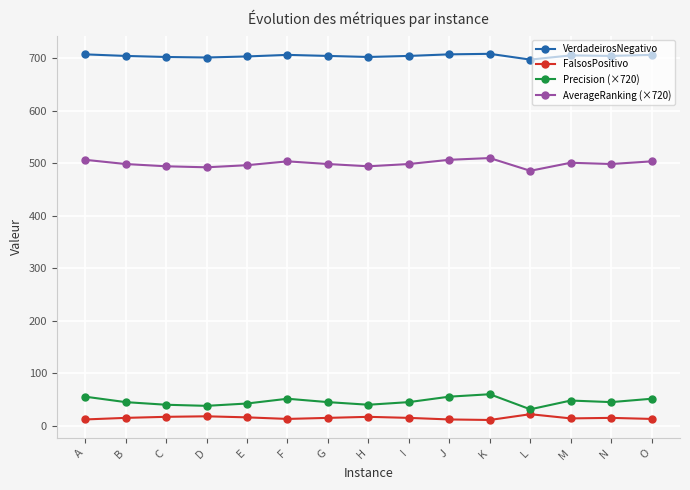

What is the maximum value for Precision (×720)?

60.0